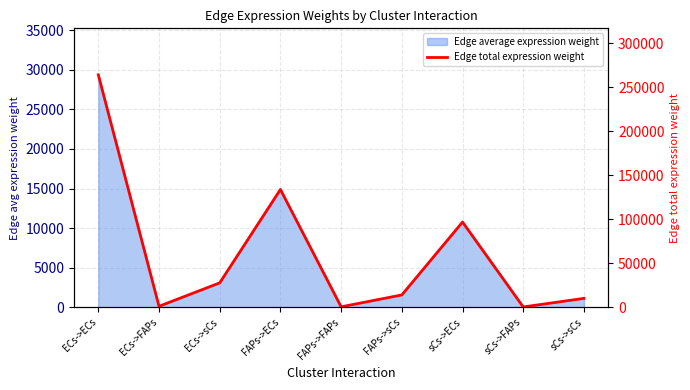

Which label corresponds to the largest value in the chart?

ECs->ECs